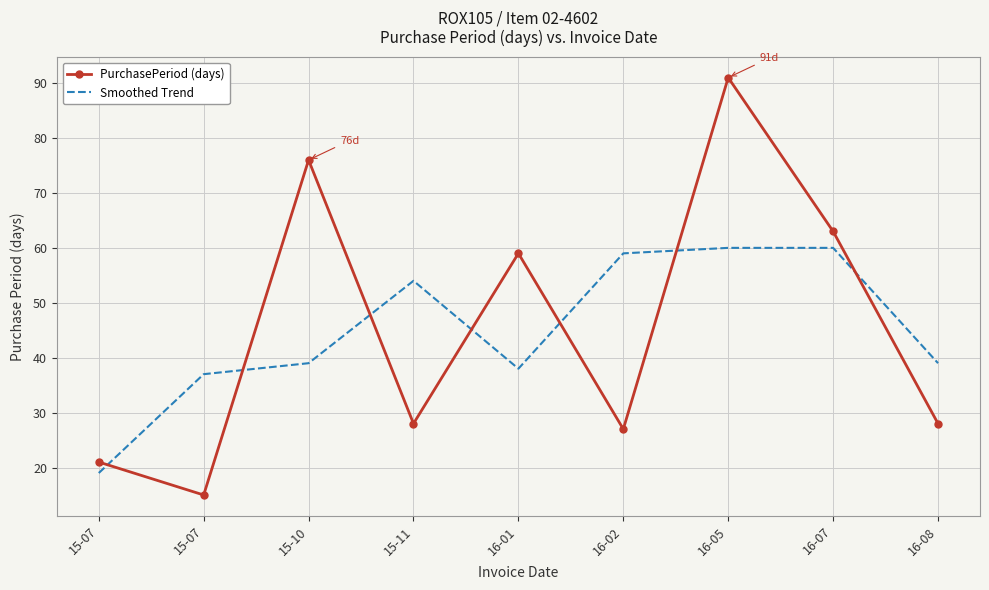

How many series are shown in this chart?

2